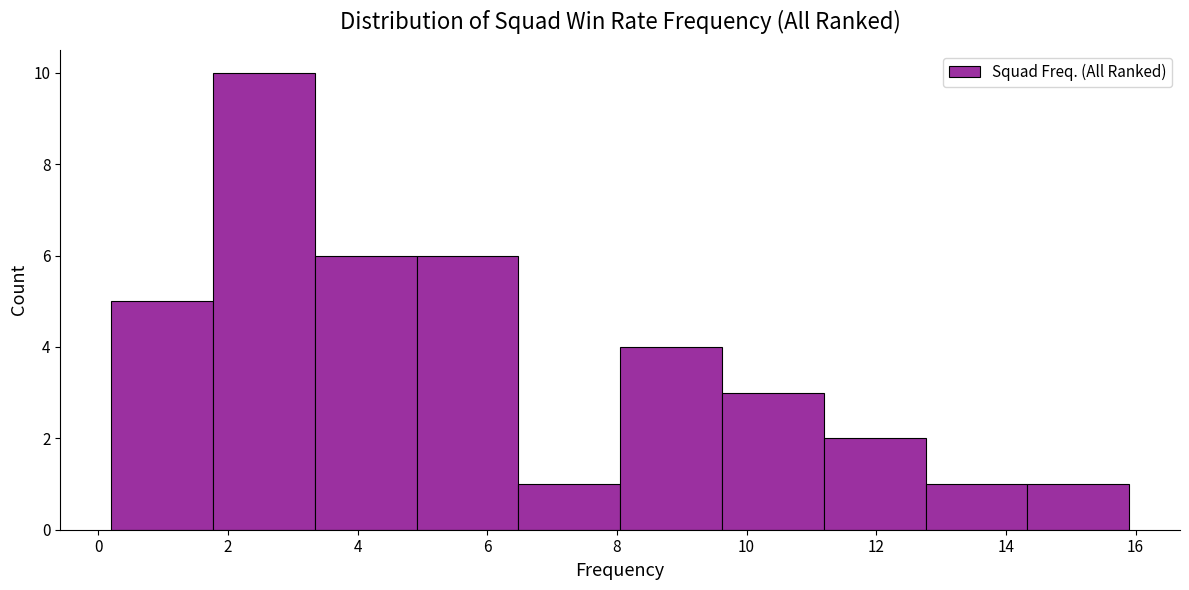

Reading left to right, transcribe this chart: for each bar, give the range it covers on the x-axis and its height. Neither the bar edges nor the heights are printed on the chart, so give them approximately, as read against the axes.

0.2 to 1.8: 5
1.8 to 3.4: 10
3.4 to 5.0: 6
5.0 to 6.4: 6
6.4 to 8.0: 1
8.0 to 9.6: 4
9.6 to 11.2: 3
11.2 to 12.8: 2
12.8 to 14.4: 1
14.4 to 16.0: 1